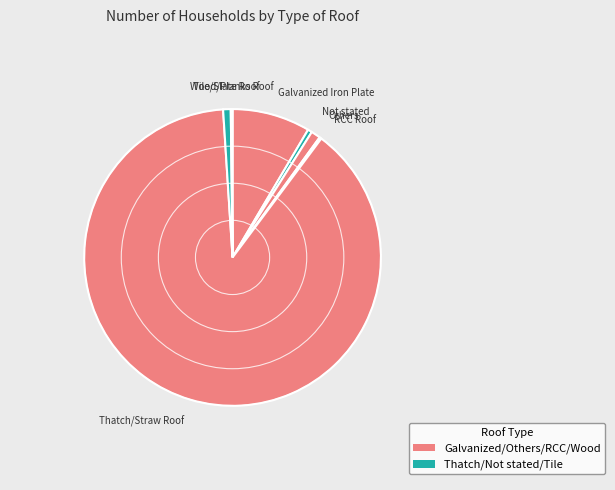

Which category has the biggest portion of the pie?

Thatch/Straw Roof